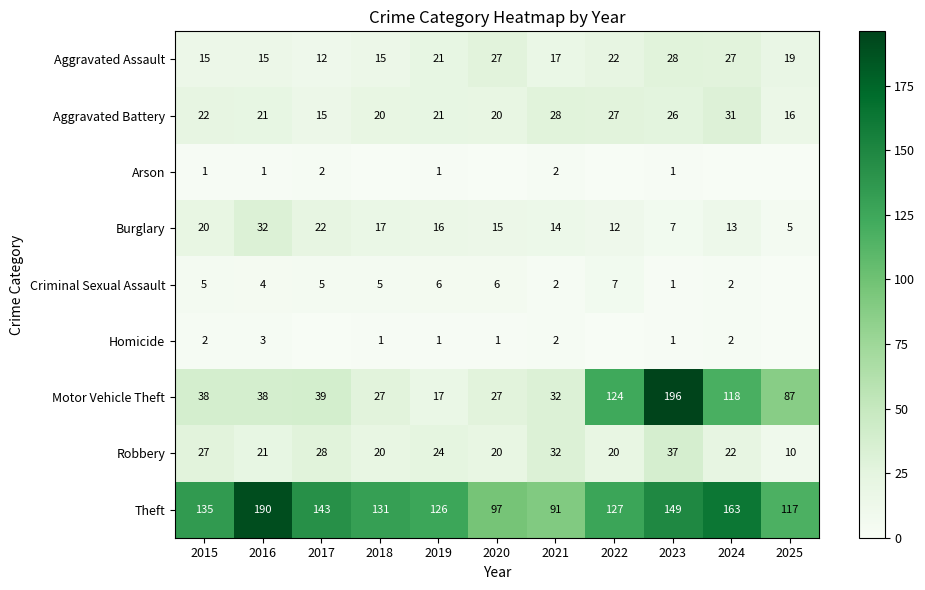

How many values in the Arson series are below 1?

5